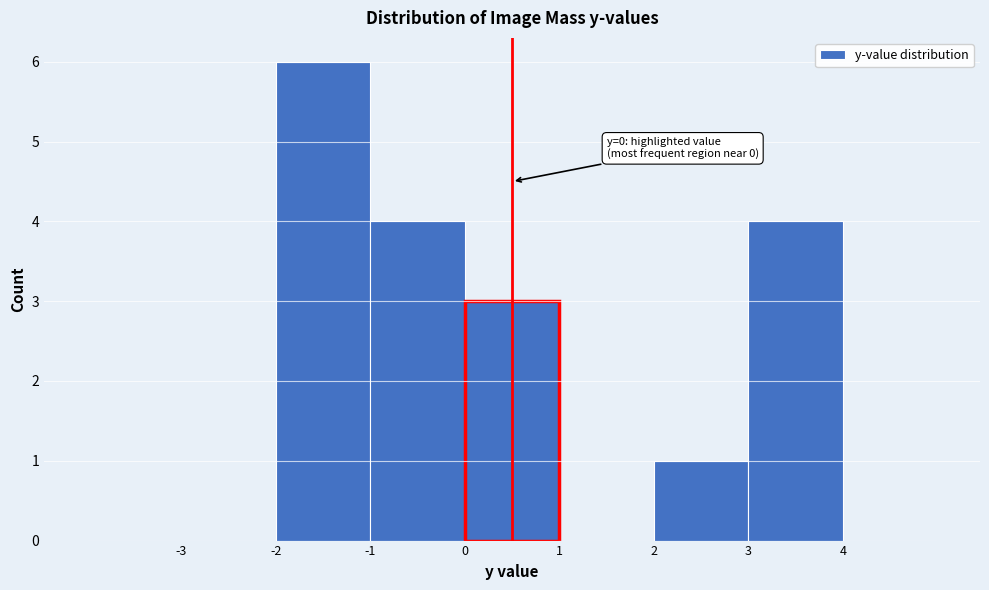

Over which range of the x-axis is the bar tallest?

-2 to -1